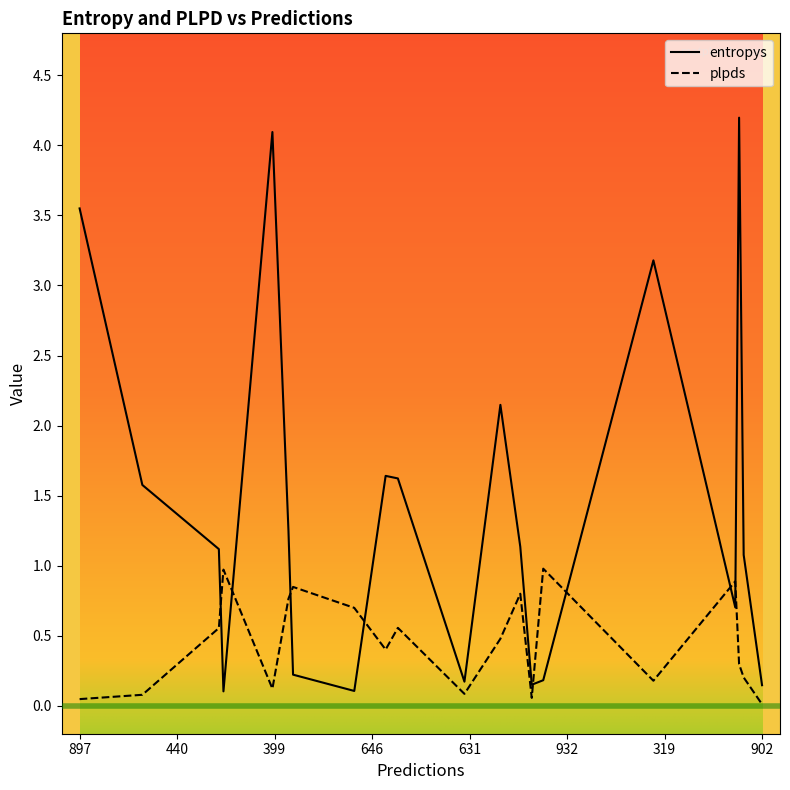

What is the sum of all entropys values?

28.4